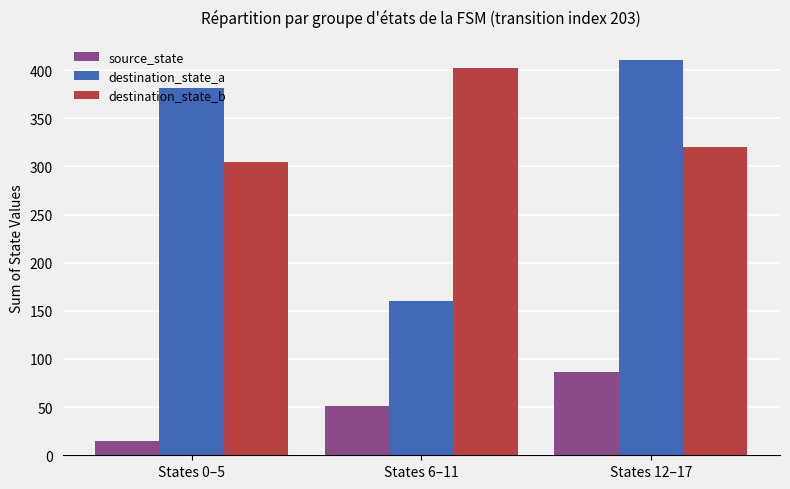

List the labels in order of destination_state_a value, smallest first.

States 6–11, States 0–5, States 12–17